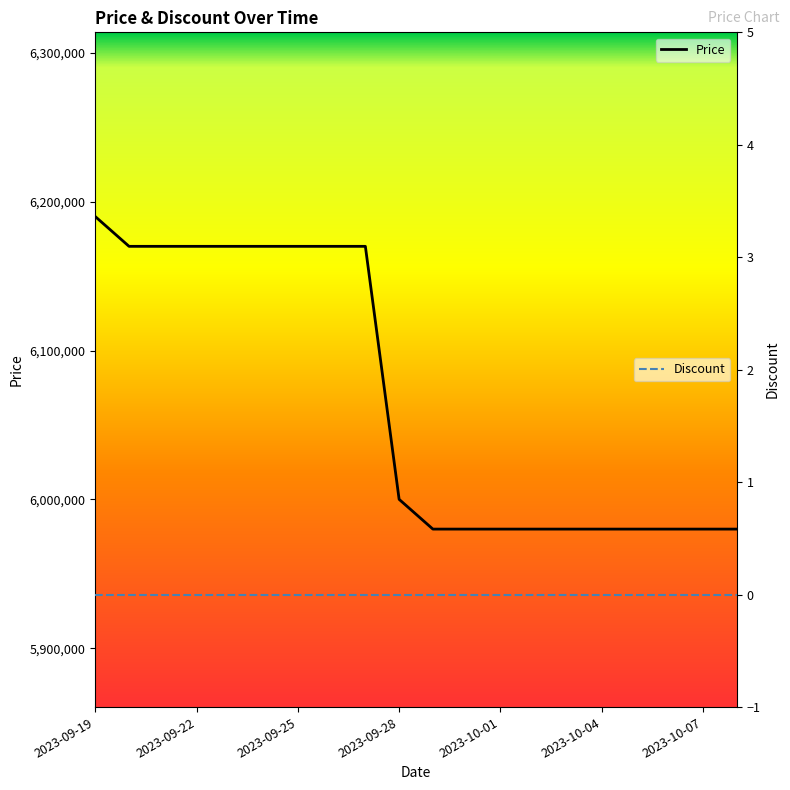

What is the label of the 20th point from the right?

2023-09-19